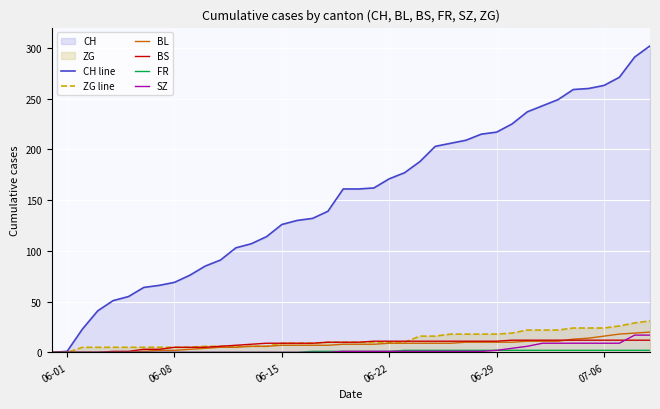

Which series has the largest range (max minus min)?

CH line